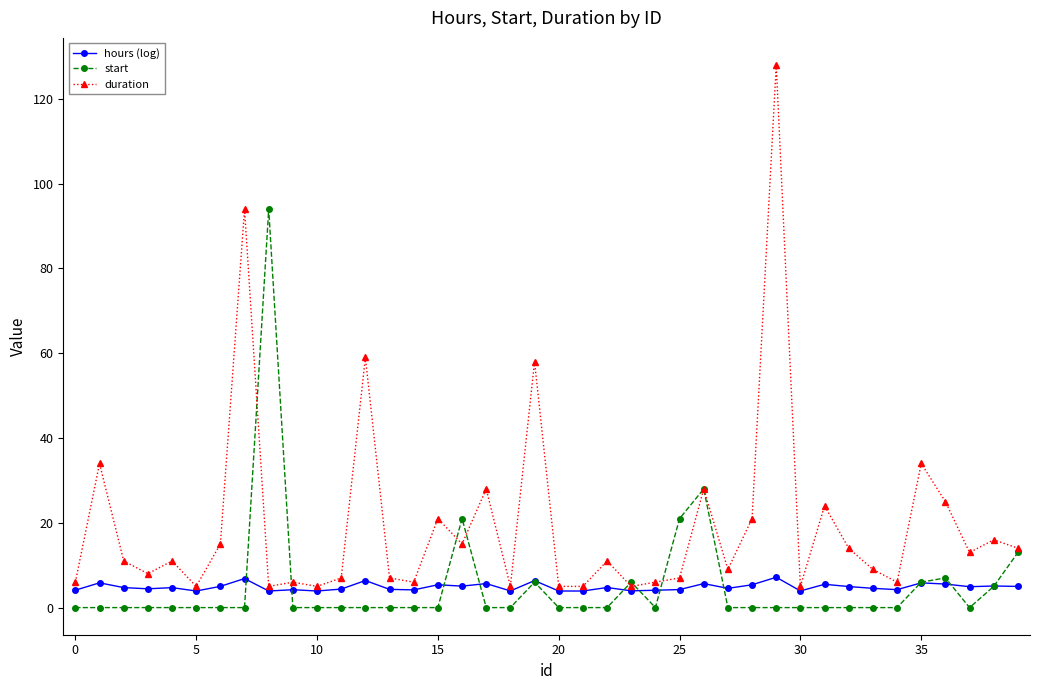

What is the difference between the second highest and second lowest values in the duration series?

89.0